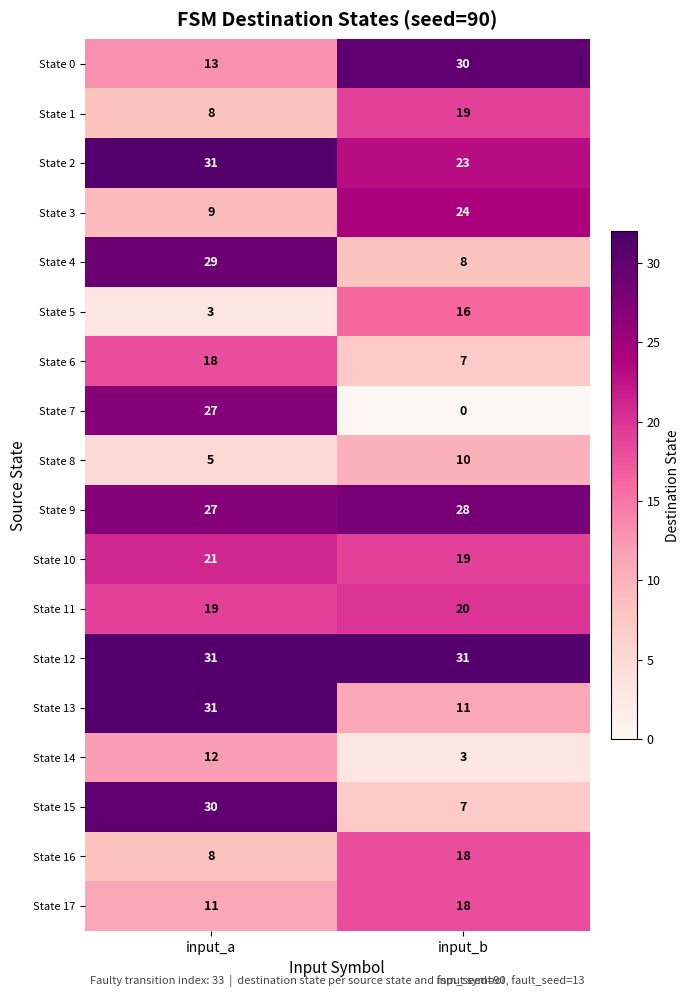

The value of State 14 at input_b is 5. True or false?

False